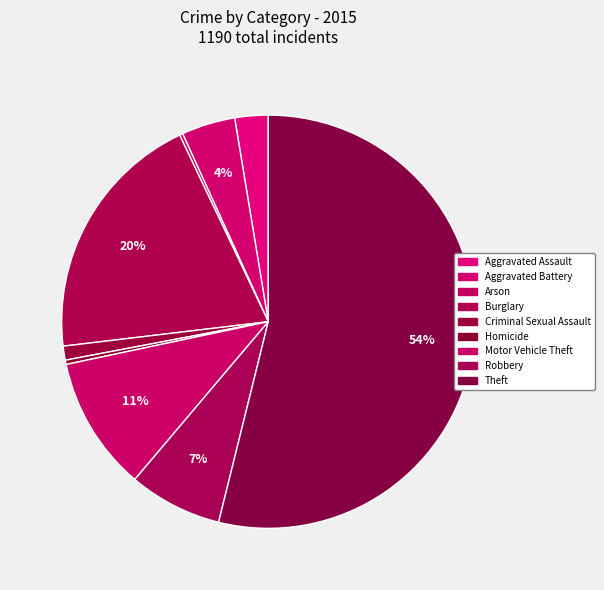

Count the number of slices in the pie.

9